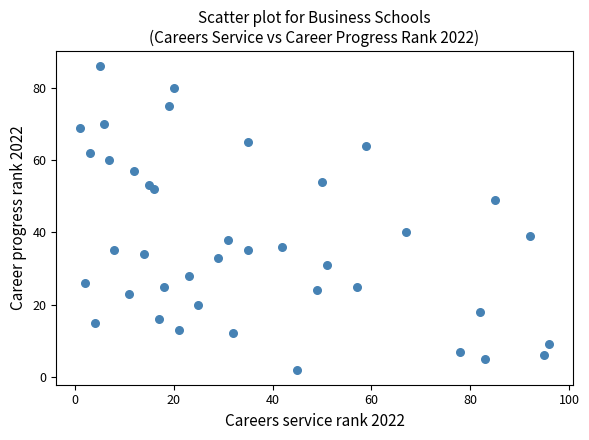

What Y value in the scatter plot is closest to 44?

40